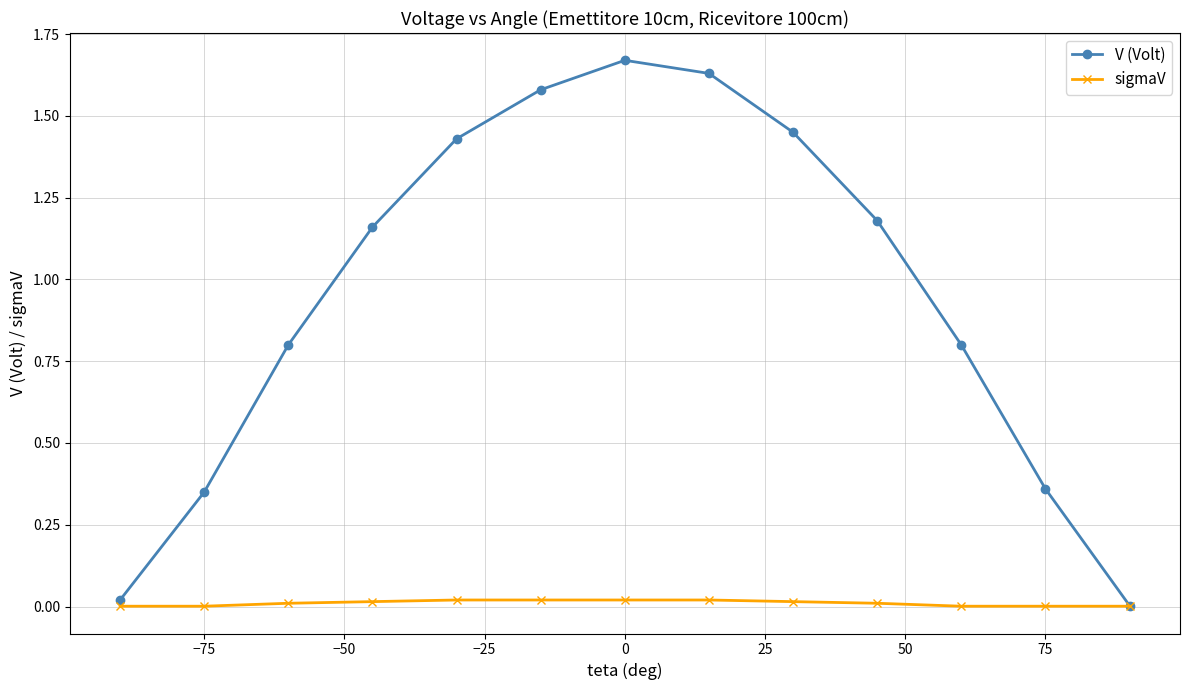

Which series has the widest spread of values?

V (Volt)